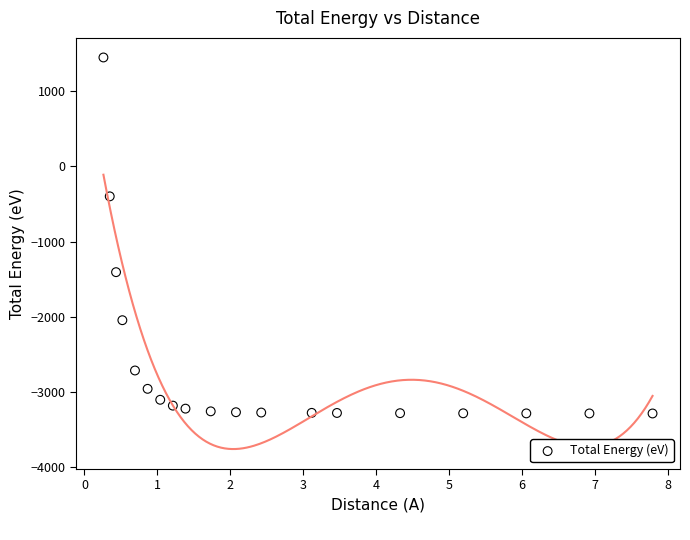

What is the range of X values (max minus min)?

7.5